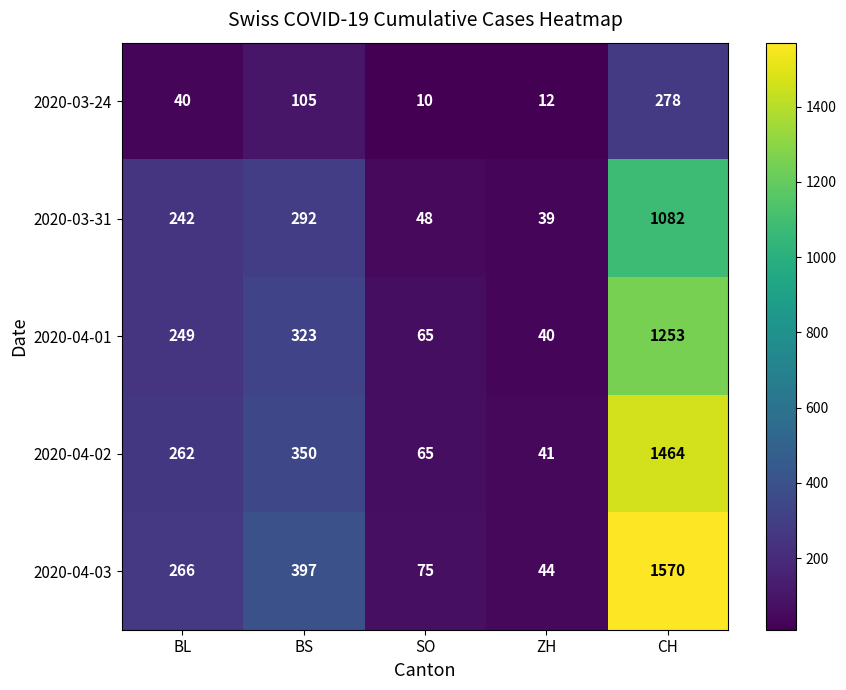

List the series in order of their peak value, highest first.

2020-04-03, 2020-04-02, 2020-04-01, 2020-03-31, 2020-03-24